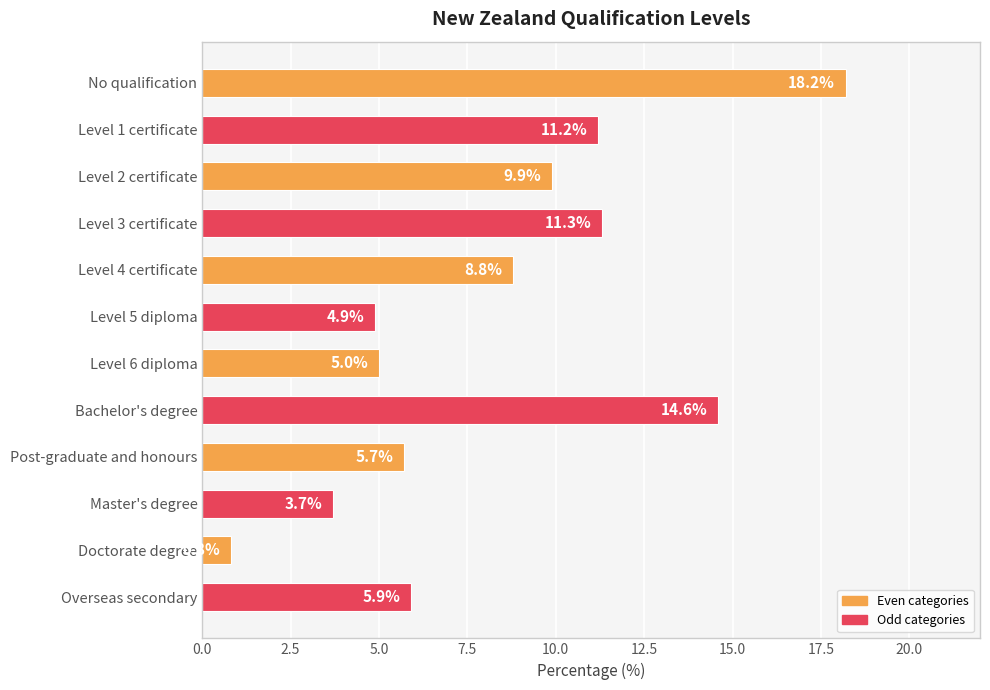

The value at Level 4 certificate is 8.8. True or false?

True